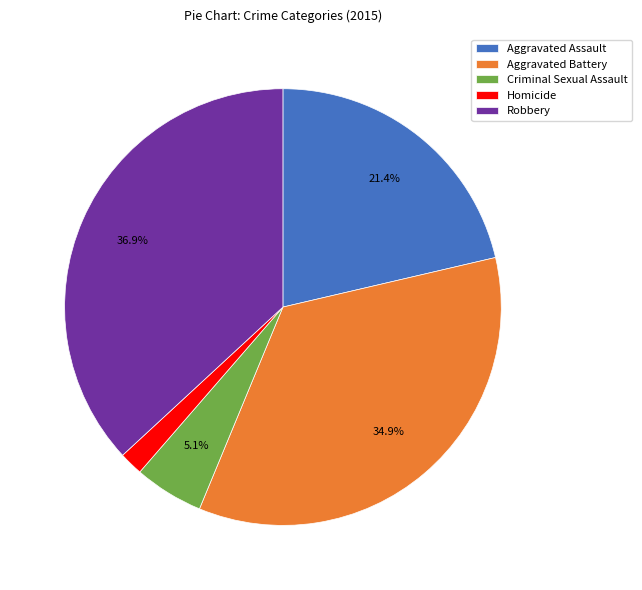

What portion of the pie excludes Robbery?

63.1%